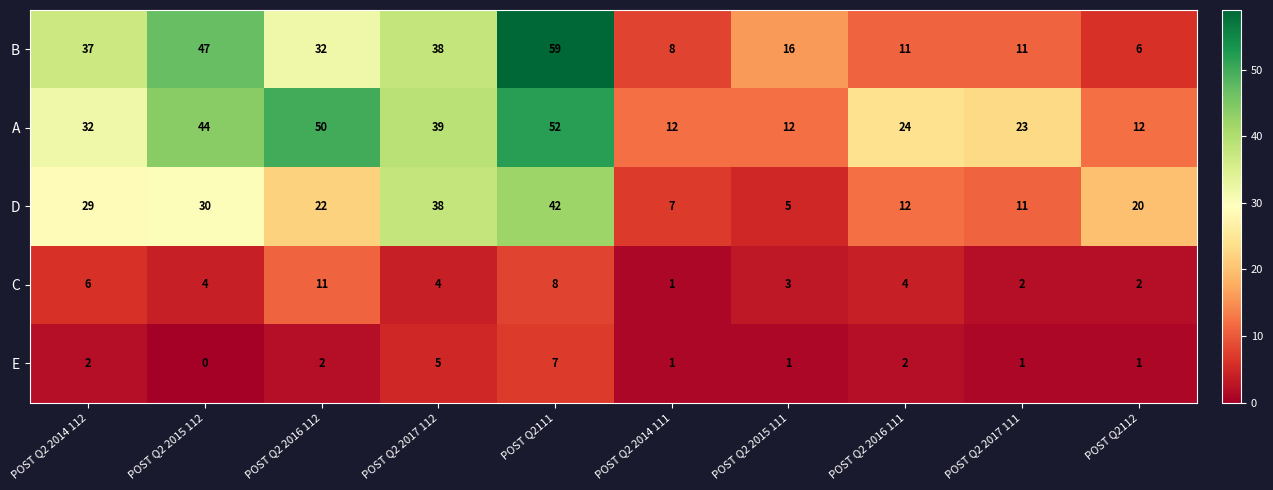

What is the sum of all B values?

265